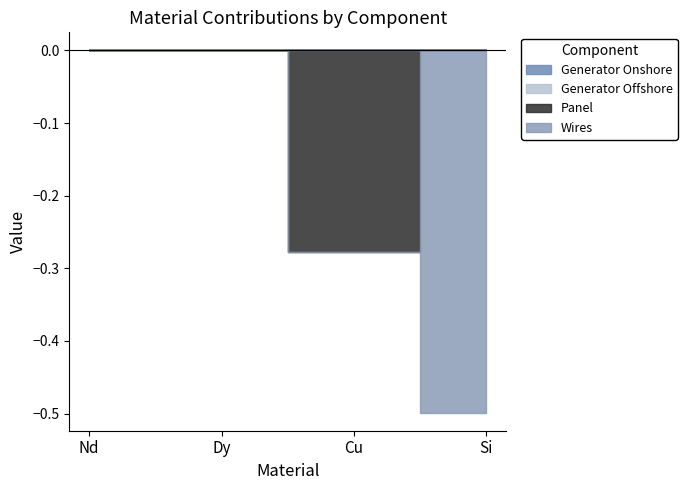

Count the Wires values in the range 0 to 1.

3